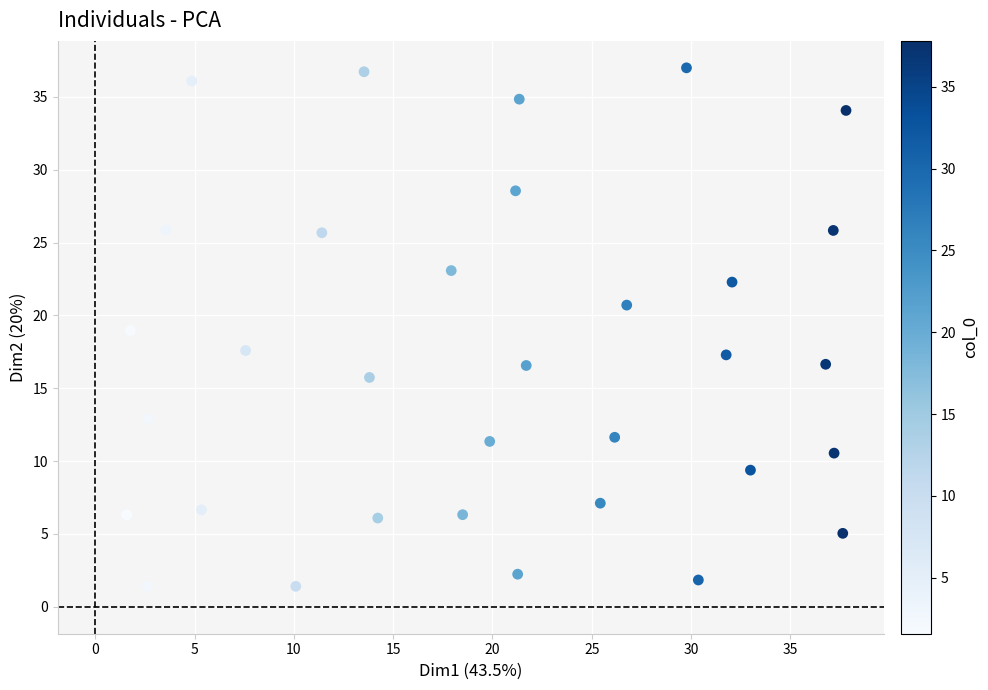

What is the range of X values (max minus min)?

36.2